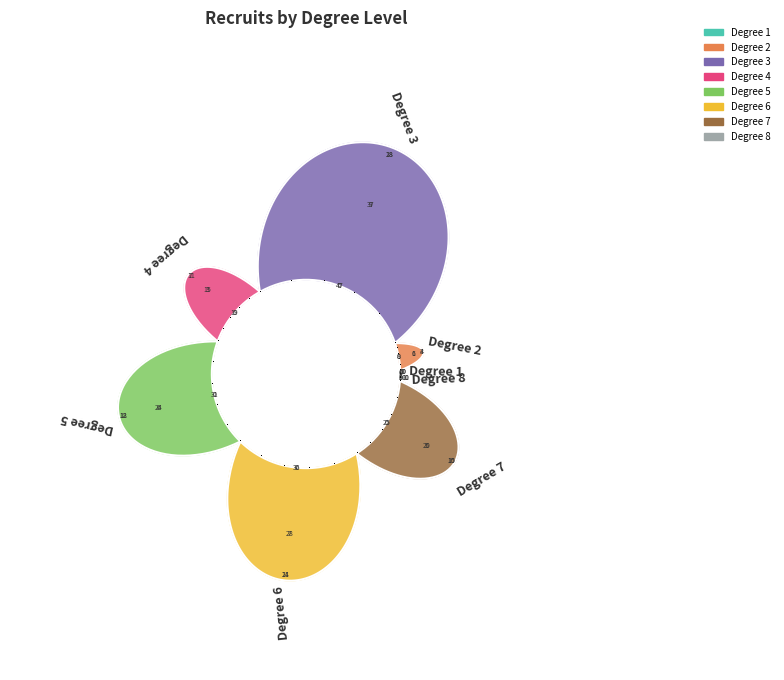

What is the change in value from 4 to 8?

-17